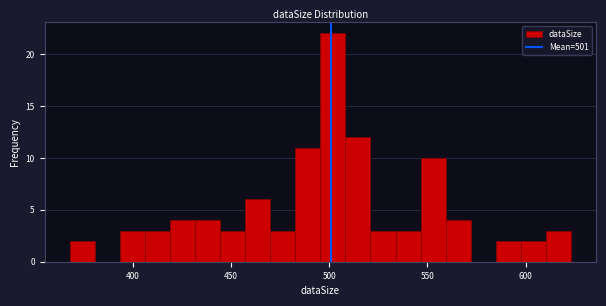

Around what value on the x-axis is the tallest bar? Give the approximate position of its centre, as read against the axis.

500